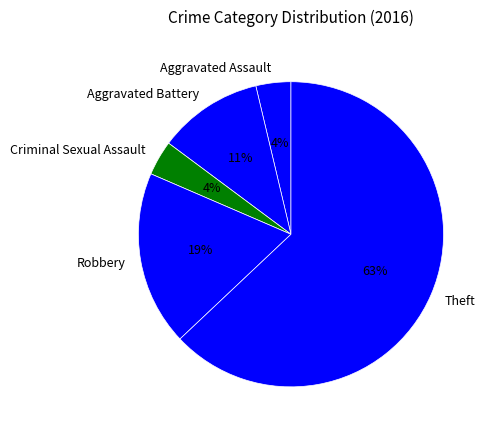

To the nearest percent, what is the difference between the Aggravated Battery and Aggravated Assault slice percentages?

7%